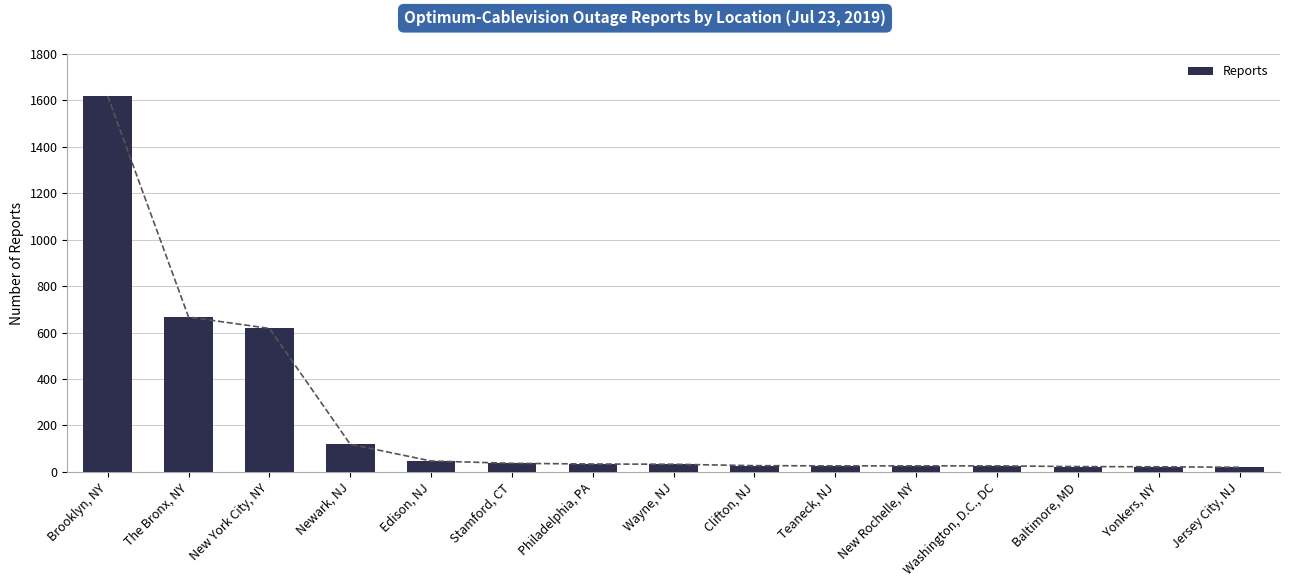

Which category has the lowest value across all series?

Jersey City, NJ